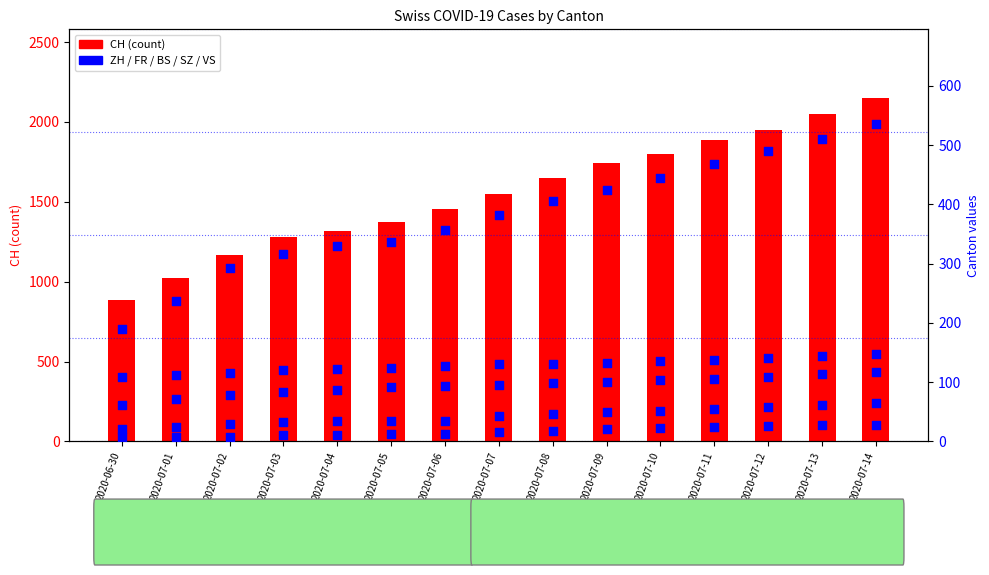

Which series contains the highest Y value?

CH (count)